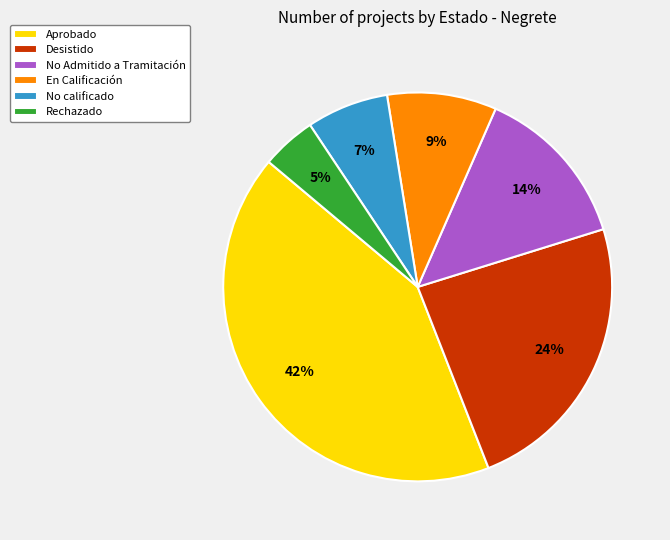

Approximately how many times larger is the value at Desistido compared to No Admitido a Tramitación?

1.7